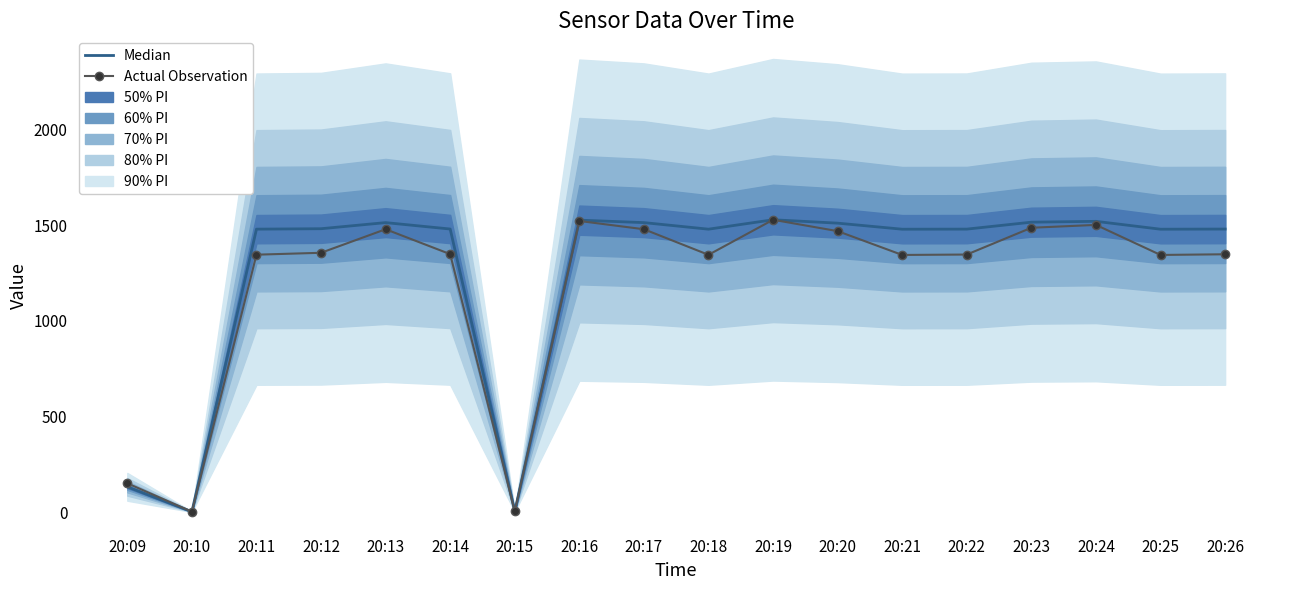

How many times do Median and Actual Observation cross each other?

3